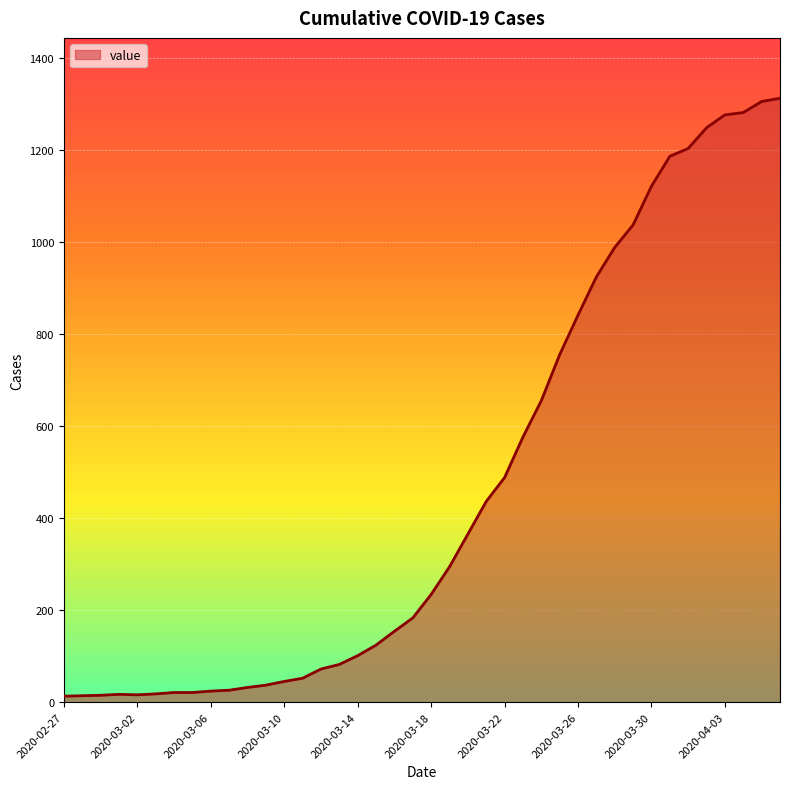

What is the average value?

465